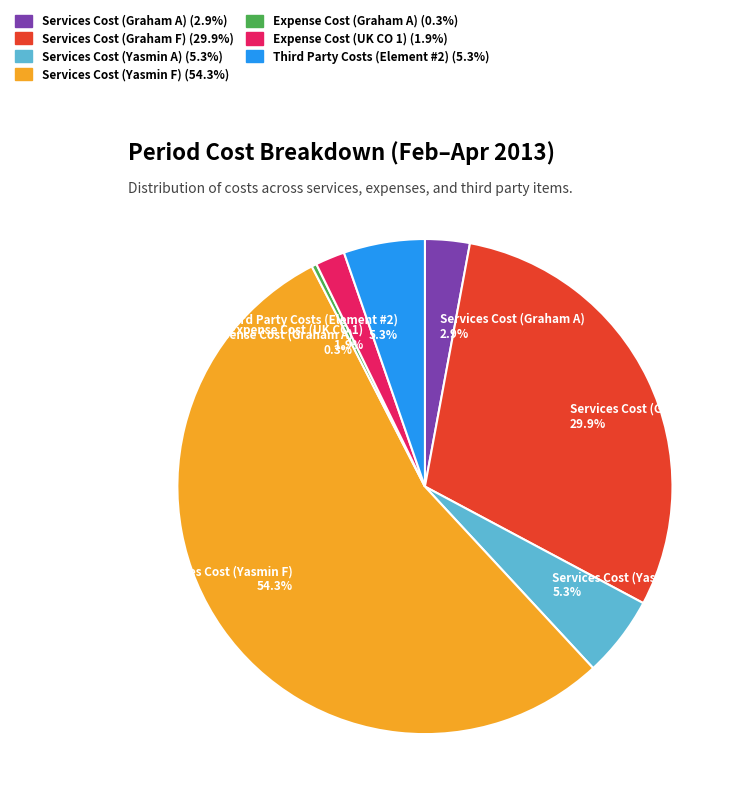

To the nearest percent, what is the difference between the Services Cost (Graham A) and Services Cost (Yasmin F) slice percentages?

51%